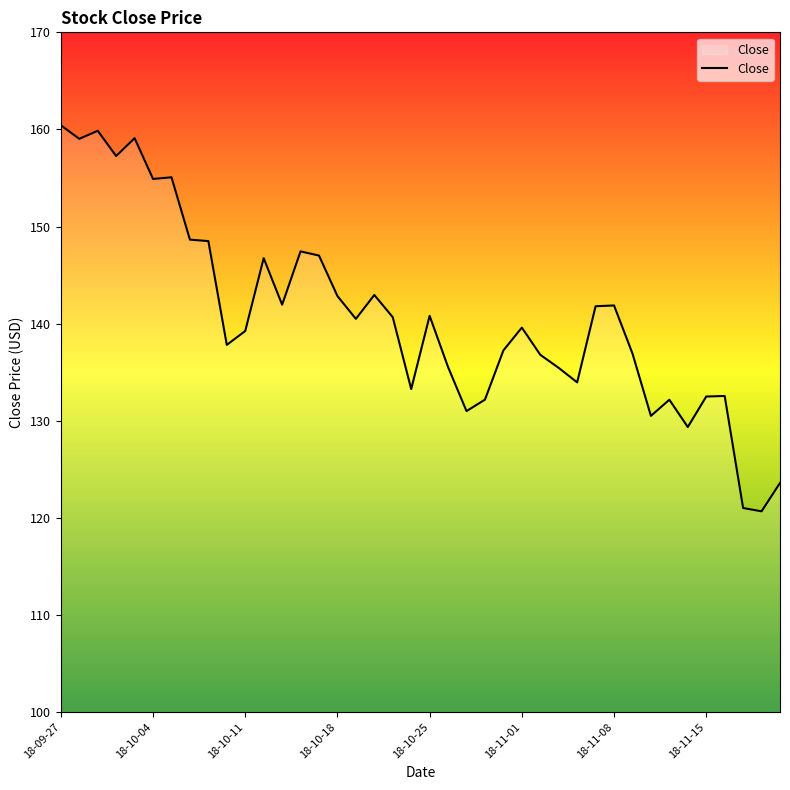

How many lines are shown in the chart?

1